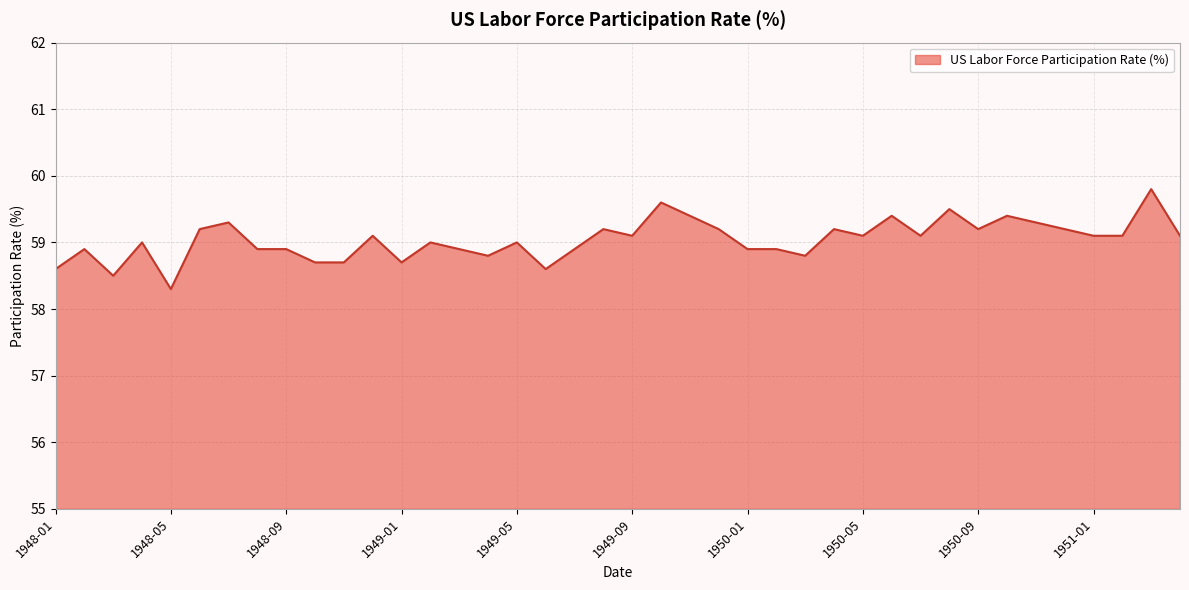

What is the minimum value shown in the chart?

58.3